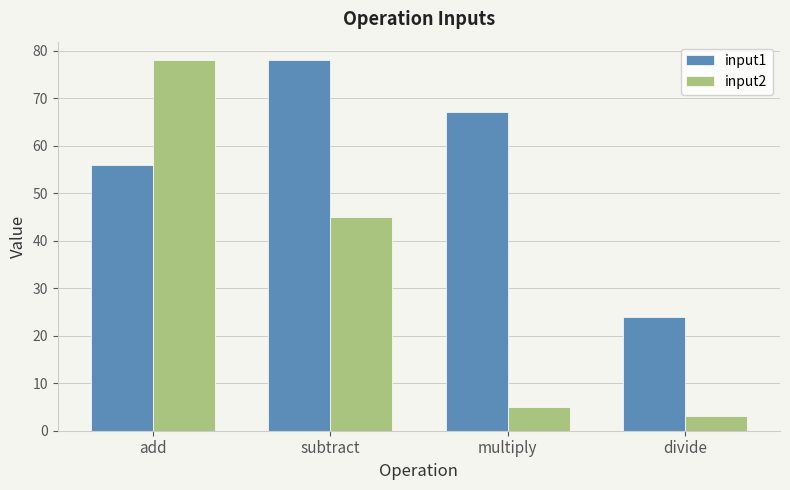

What is the difference between the highest and lowest values at multiply?

62